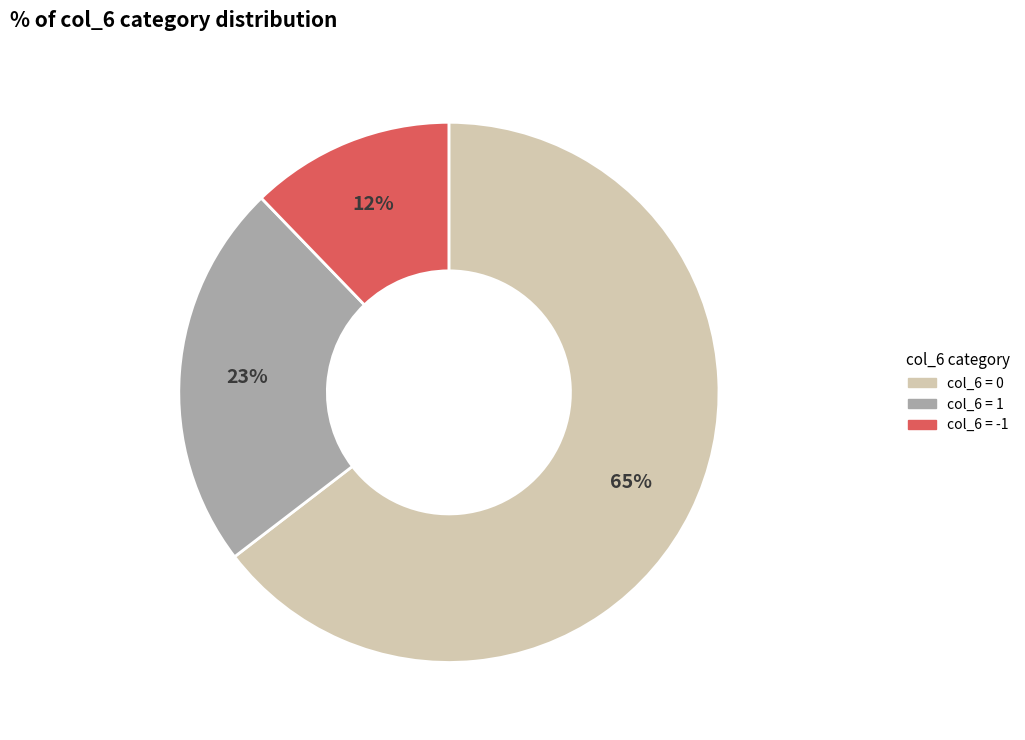

Count the number of slices in the pie.

3